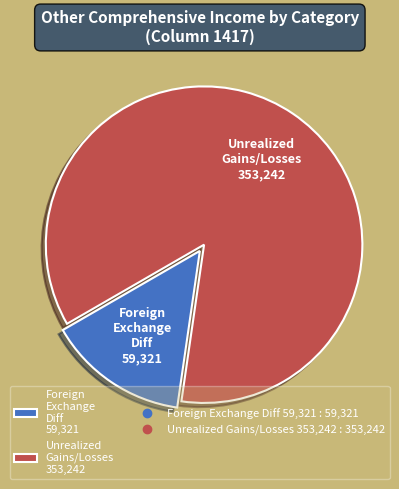

Rank the categories by value from lowest to highest.

Foreign Exchange Diff 59,321, Unrealized Gains/Losses 353,242